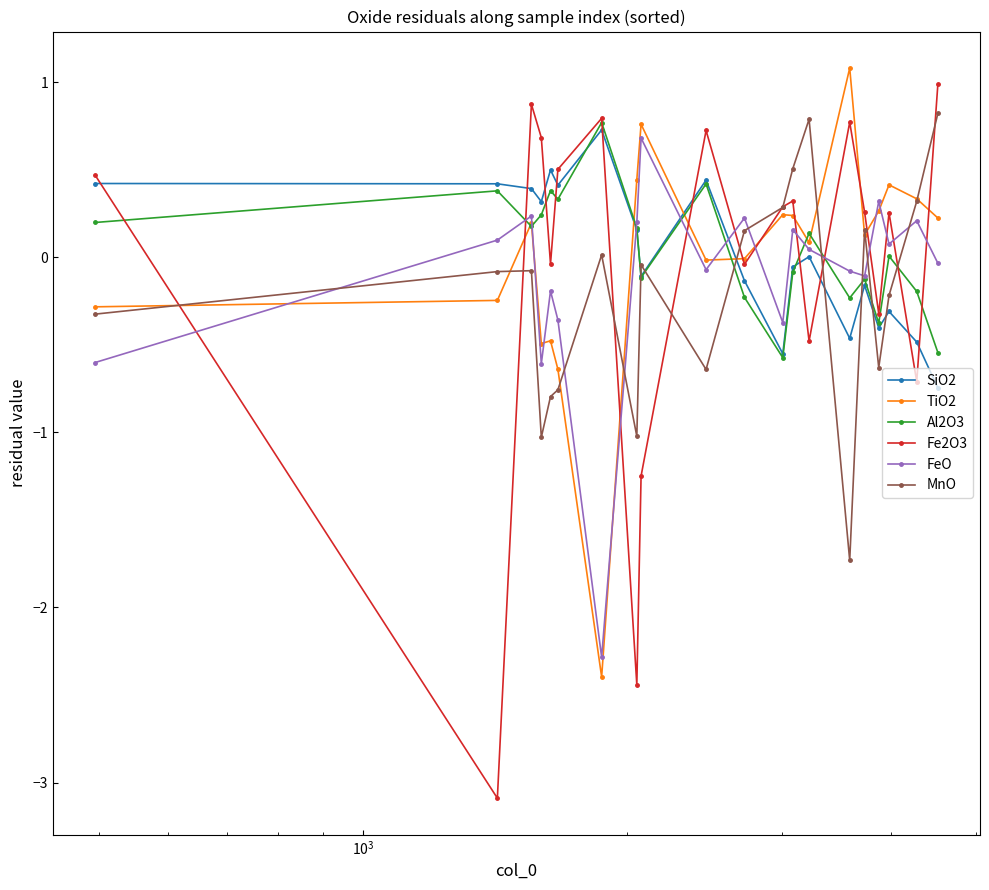

What is the value of the TiO2 point at the 8th from the left?

0.4